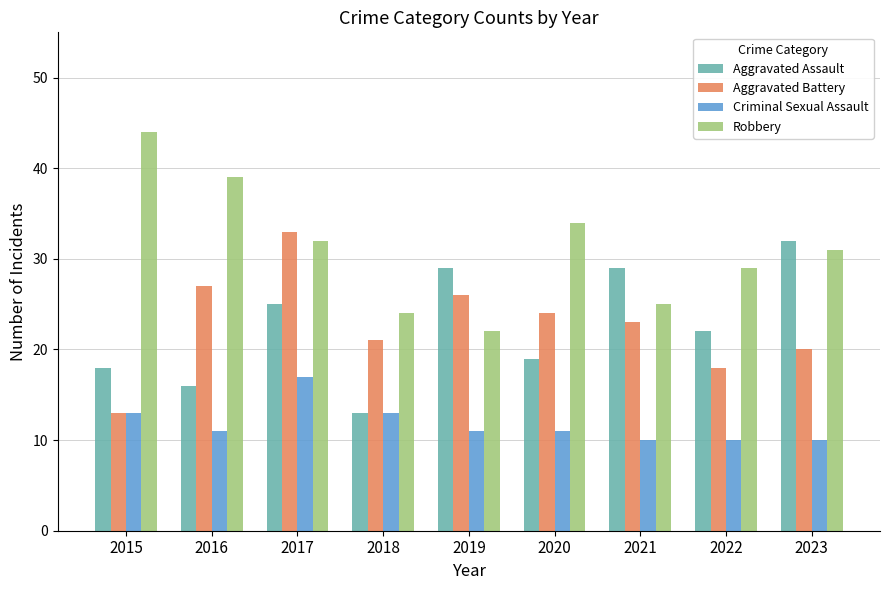

What is the difference between the maximum and minimum values in the Aggravated Battery series?

20